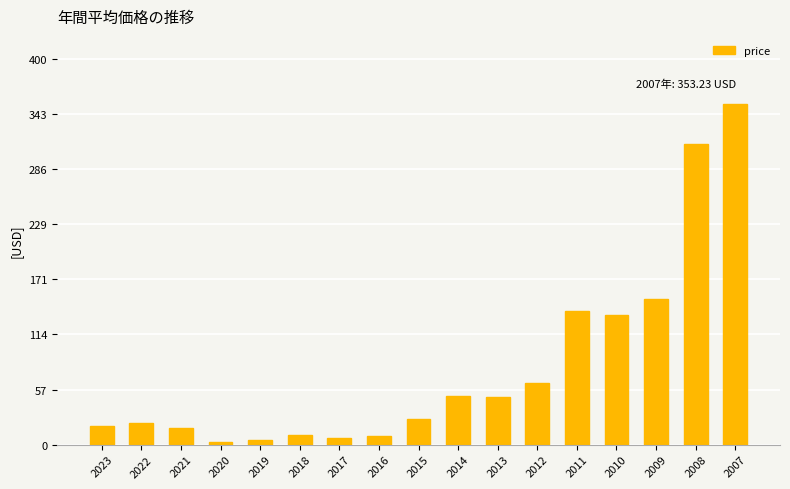

What is the change in value from 2022 to 2017?

-15.6